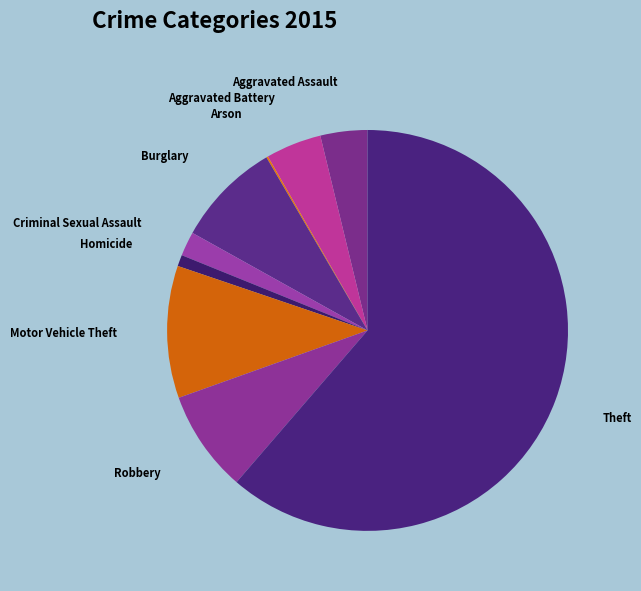

To the nearest percent, what is the difference between the largest and smallest slice percentages?

61%